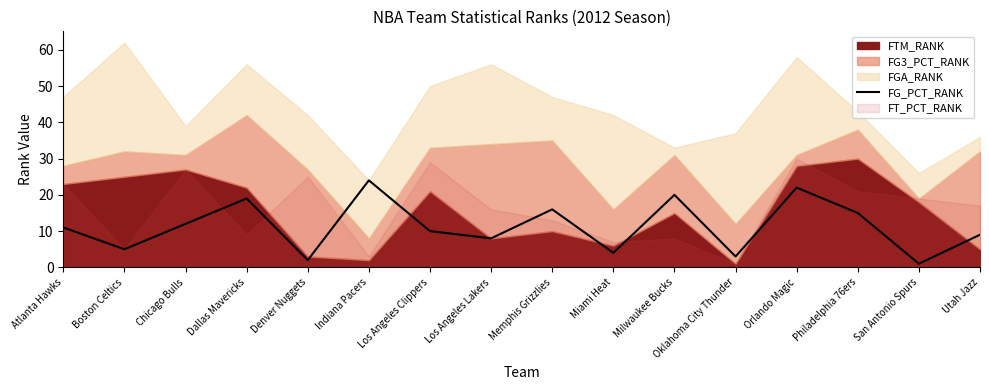

Where is the first local maximum?

Dallas Mavericks